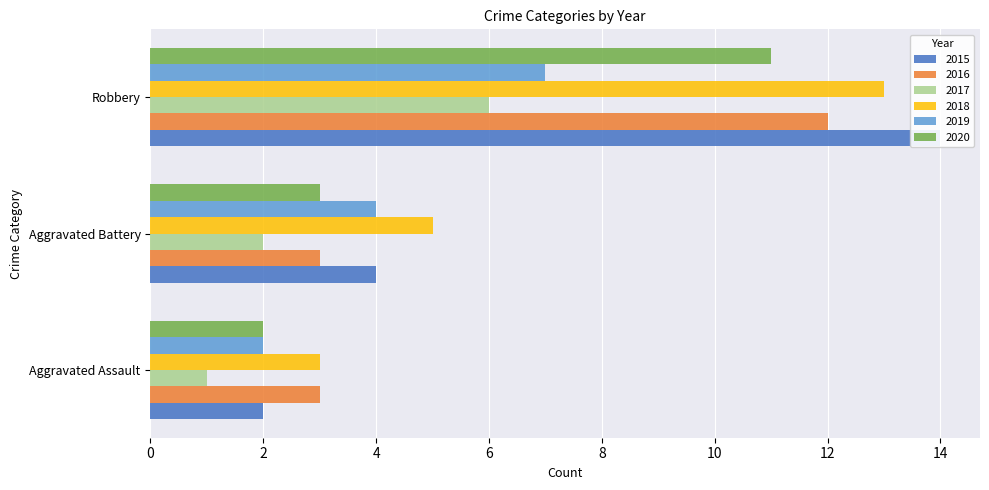

What is the label of the 3rd bar from the left?

Robbery